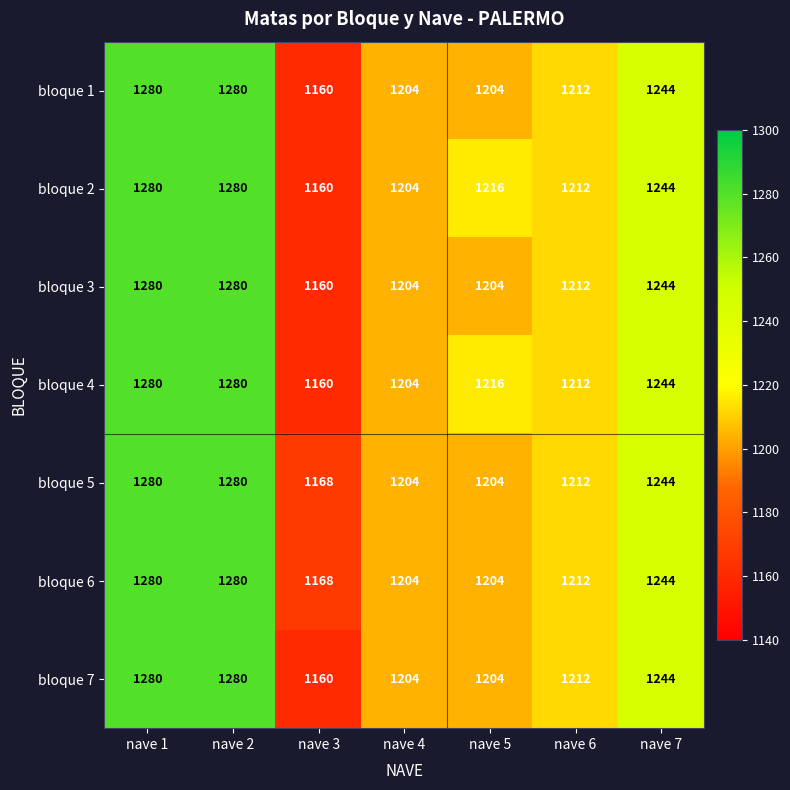

Is it true that bloque 5 equals 1911 at nave 3?

False